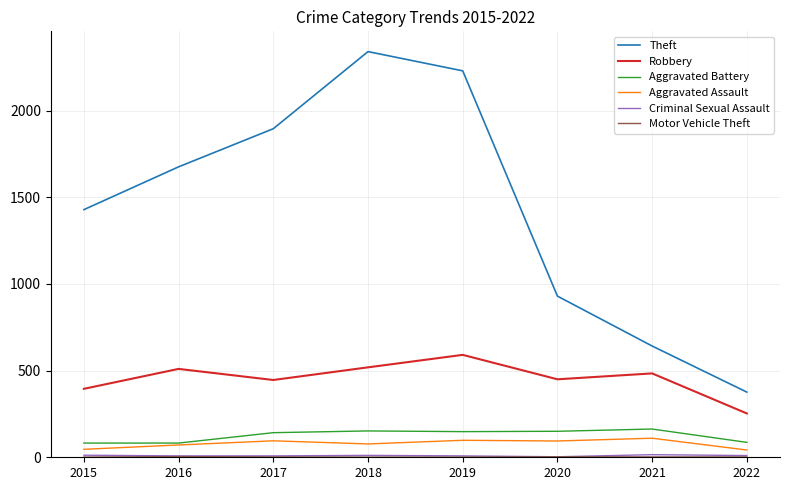

What is the minimum value for Robbery?

253